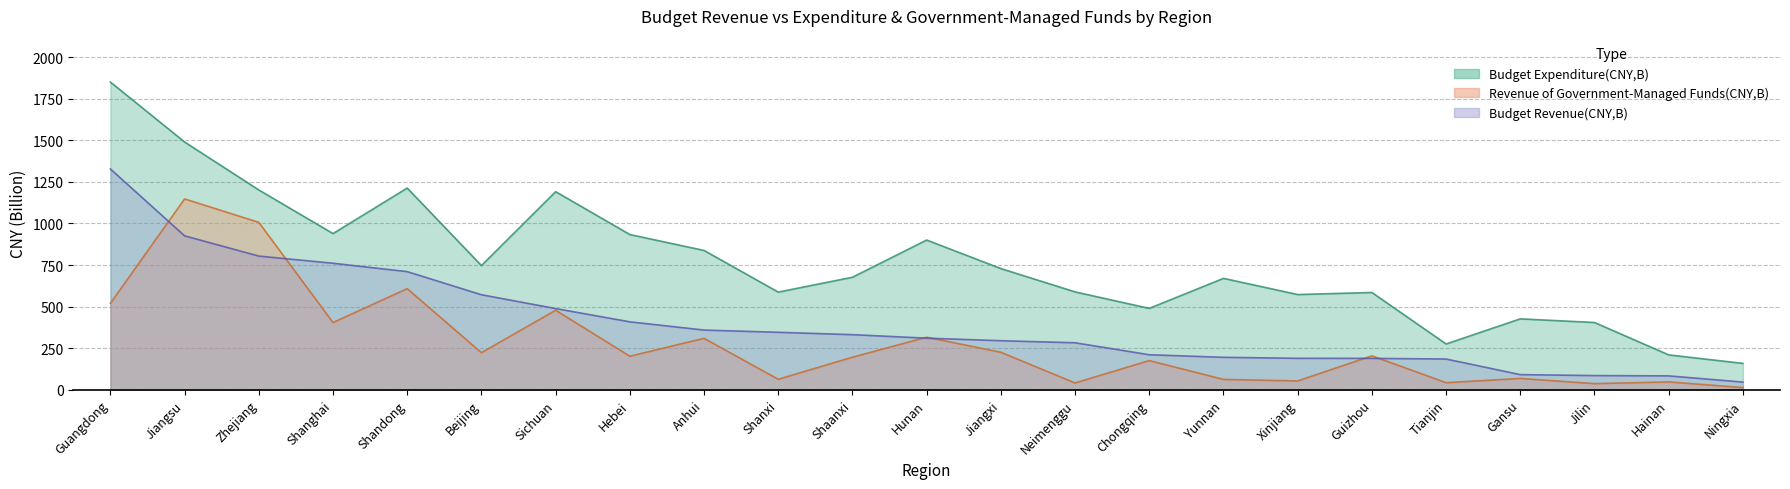

What is the value of the Revenue of Government-Managed Funds(CNY,B) point at the 20th from the left?

67.9